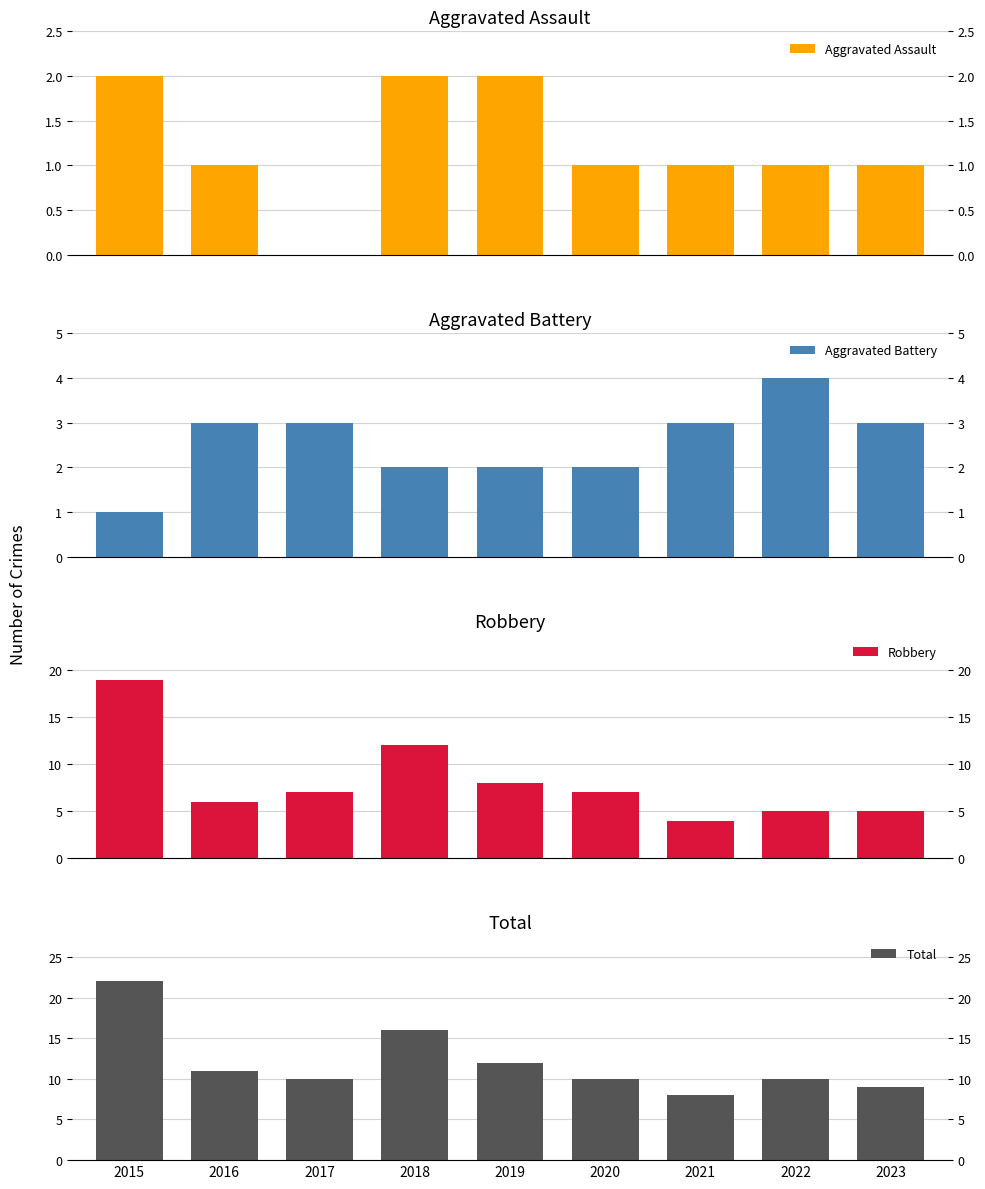

Does the chart contain any negative values?

No